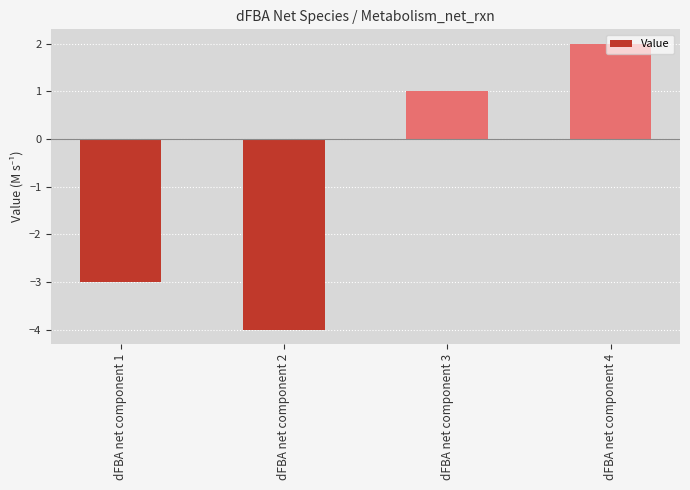

Rank the categories by value from highest to lowest.

dFBA net component 4, dFBA net component 3, dFBA net component 1, dFBA net component 2